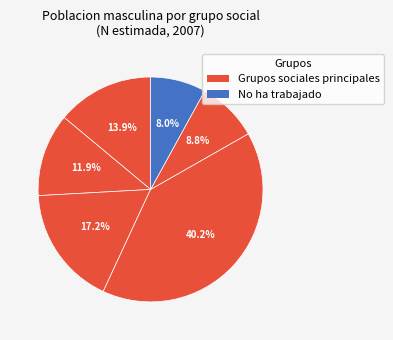

How many segments does this pie chart have?

6